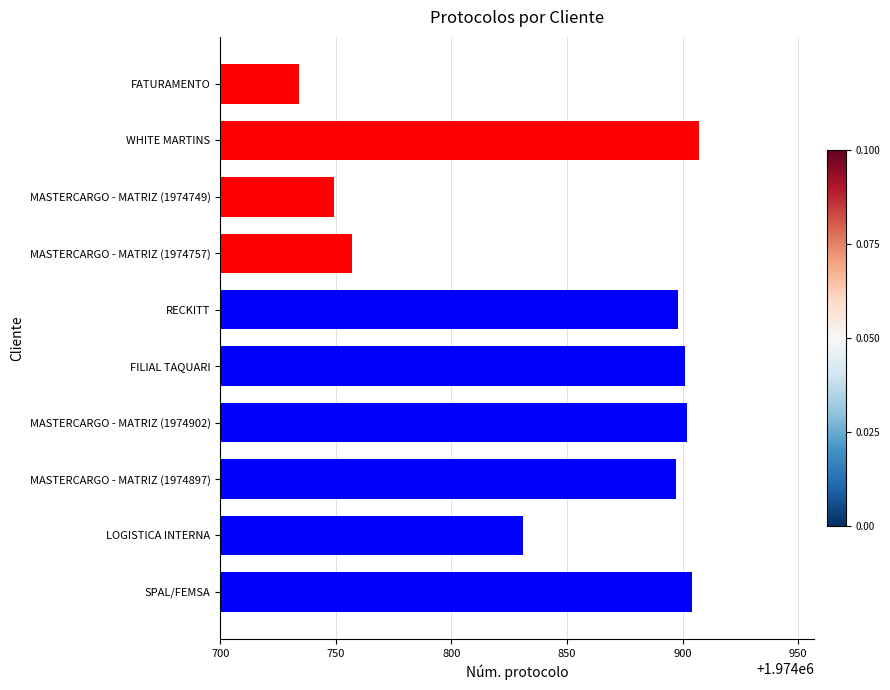

What is the ratio of the value at MASTERCARGO - MATRIZ (1974757) to the value at RECKITT?

1.0